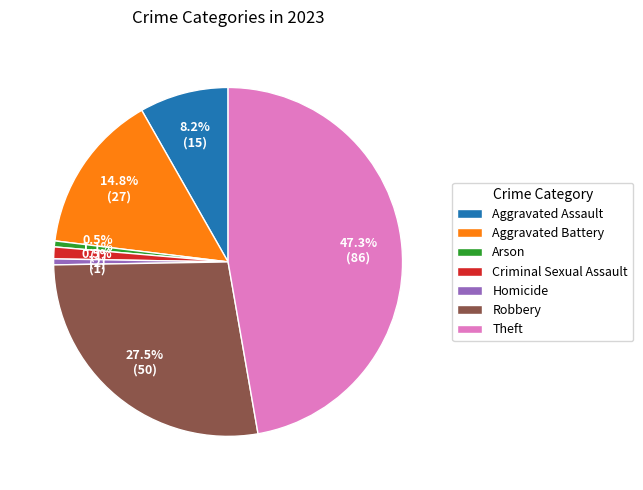

Which has a higher value, Aggravated Assault or Criminal Sexual Assault?

Aggravated Assault